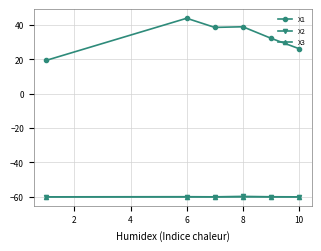

What is the lowest value of the X2 series?

-60.0